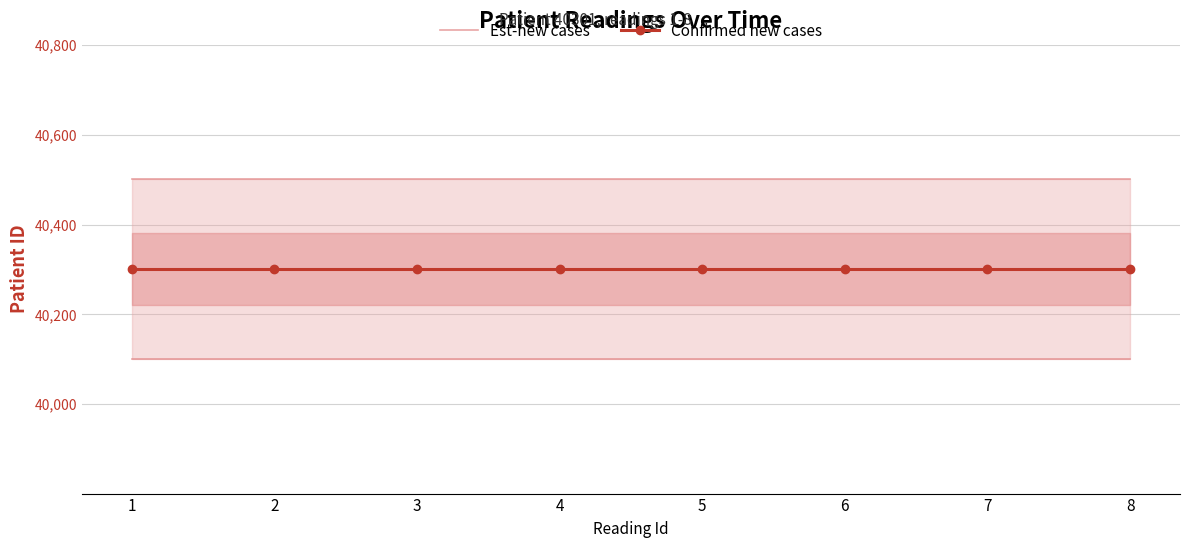

Is the value of Est-new cases at 2 greater than the value of Confirmed new cases at 2?

Yes